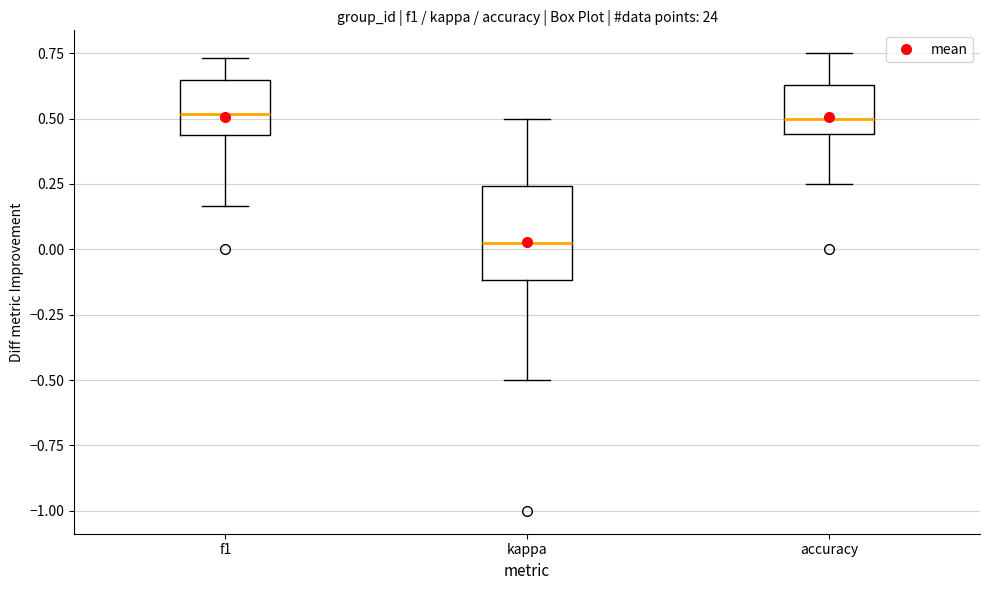

Comparing the boxes themselves (not the whiskers), which one is the tallest?

kappa